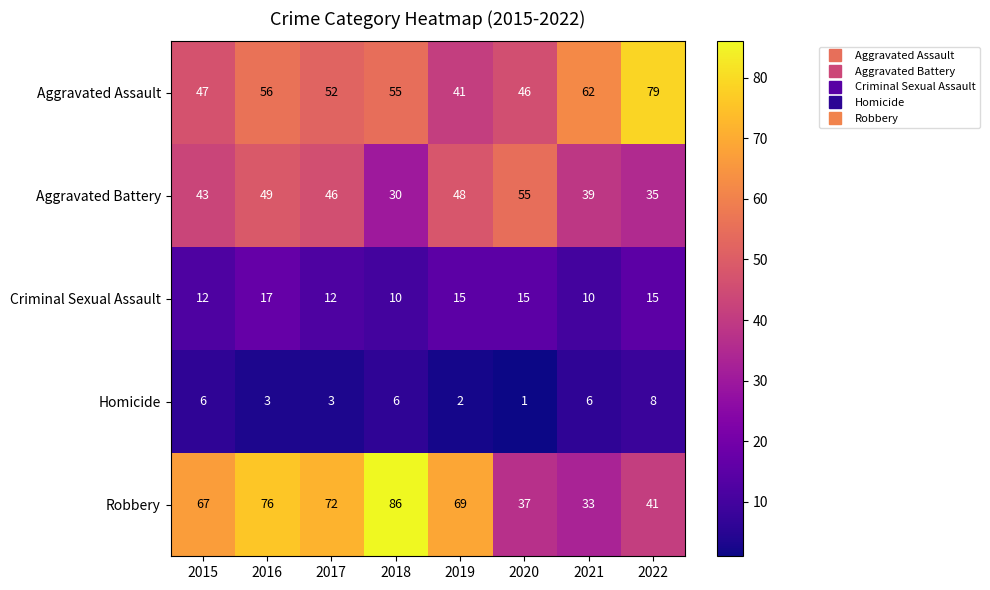

At how many categories does at least one series exceed 14?

8